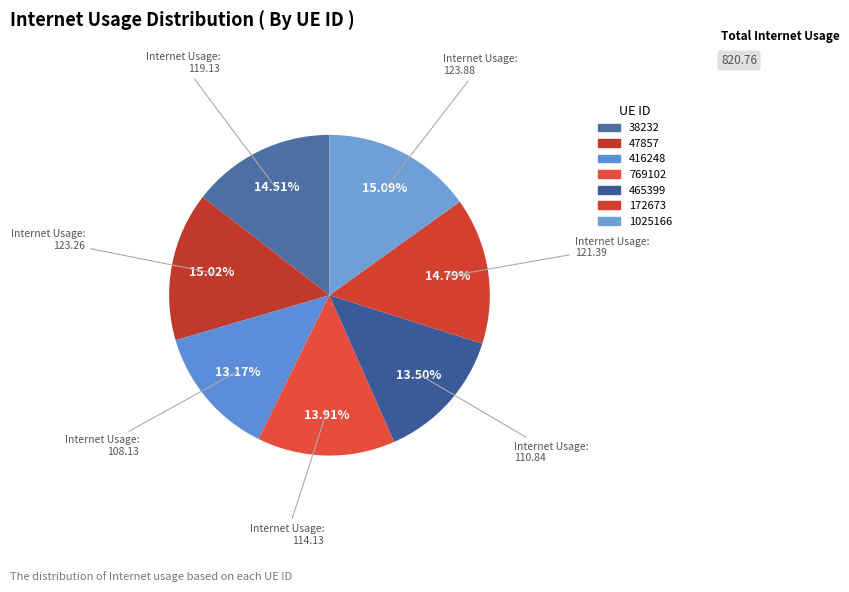

Count the number of slices in the pie.

7